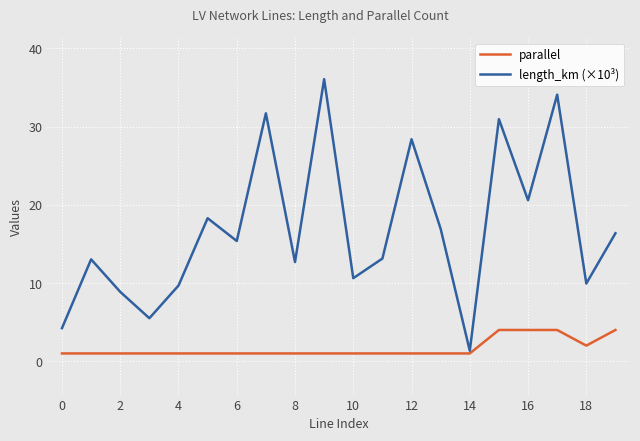

List the series in order of their overall mean, highest first.

length_km (×10³), parallel